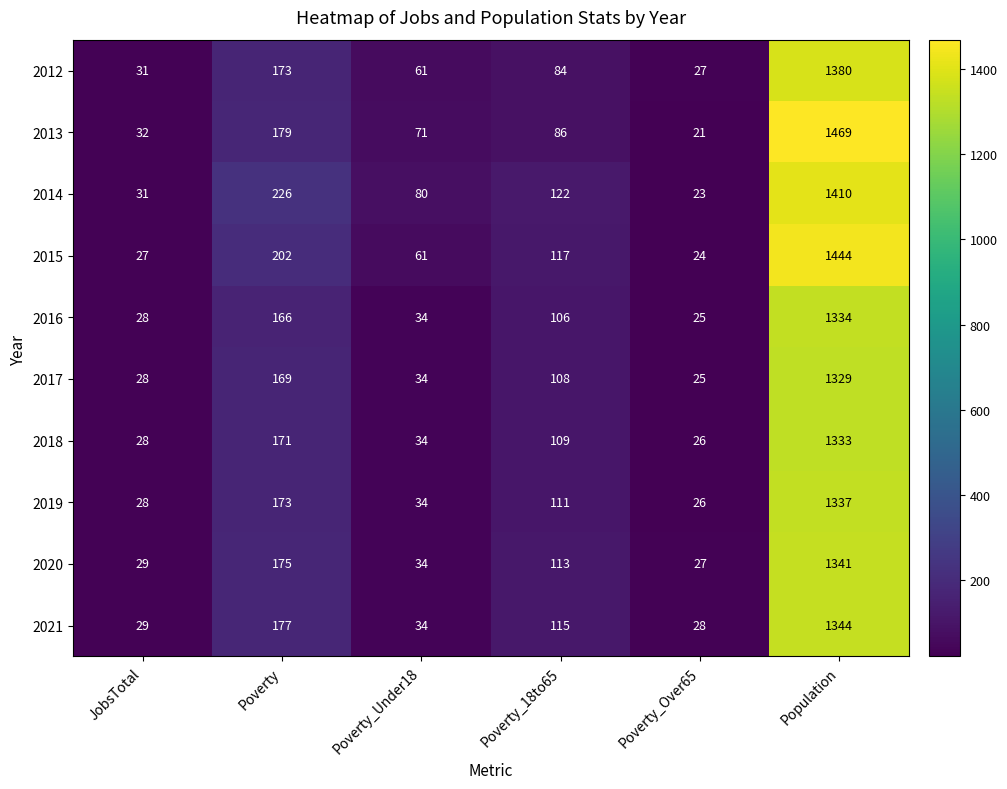

What is the difference between the highest and lowest values at Poverty_Under18?

46